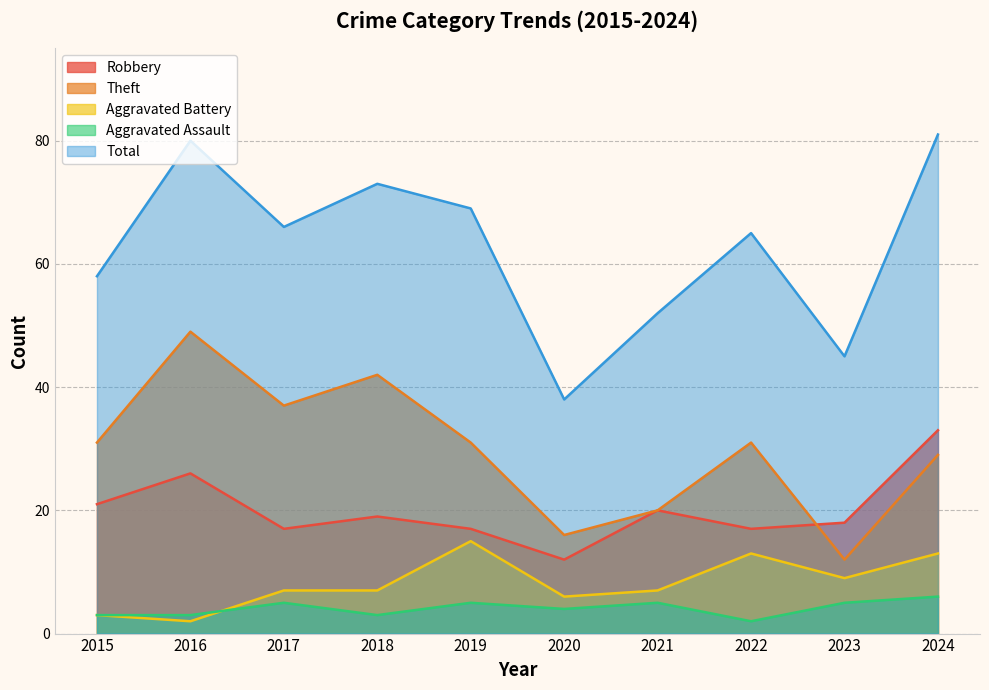

List the labels in order of Aggravated Assault value, smallest first.

2022, 2015, 2016, 2018, 2020, 2017, 2019, 2021, 2023, 2024